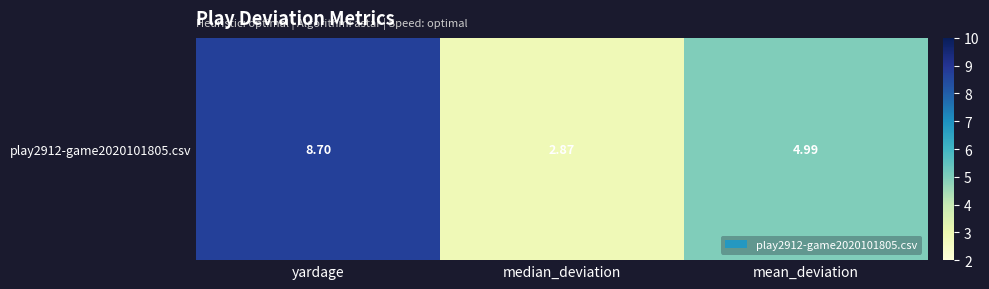

What is the difference between the maximum and minimum values?

5.8